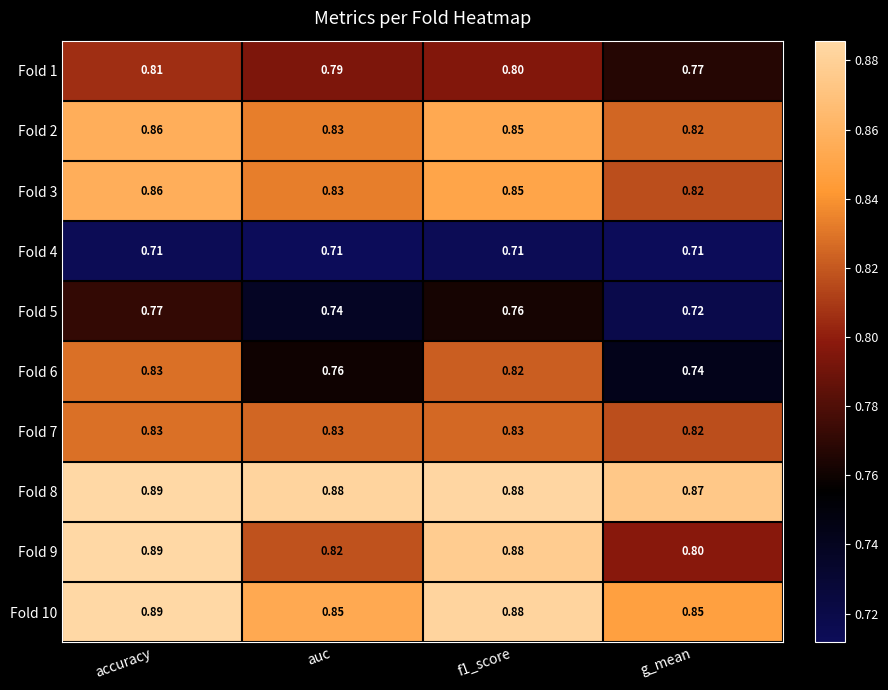

Which category has the highest value across all series?

accuracy